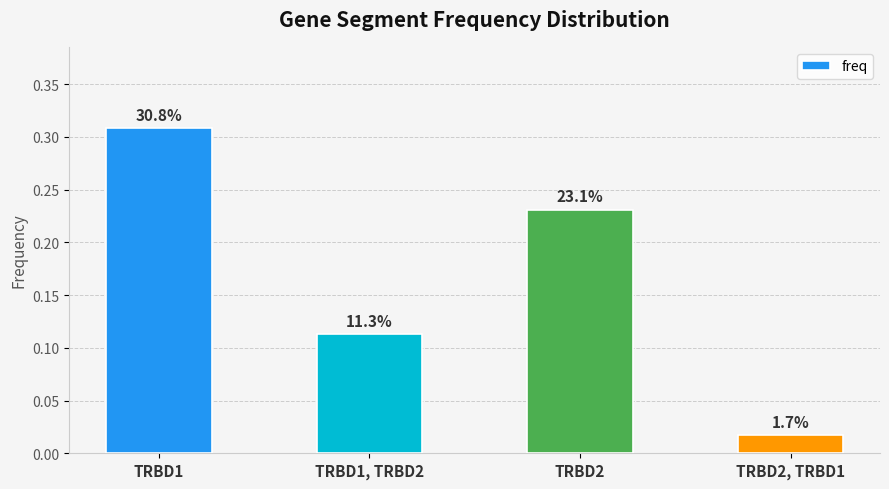

Are the bars horizontal?

No